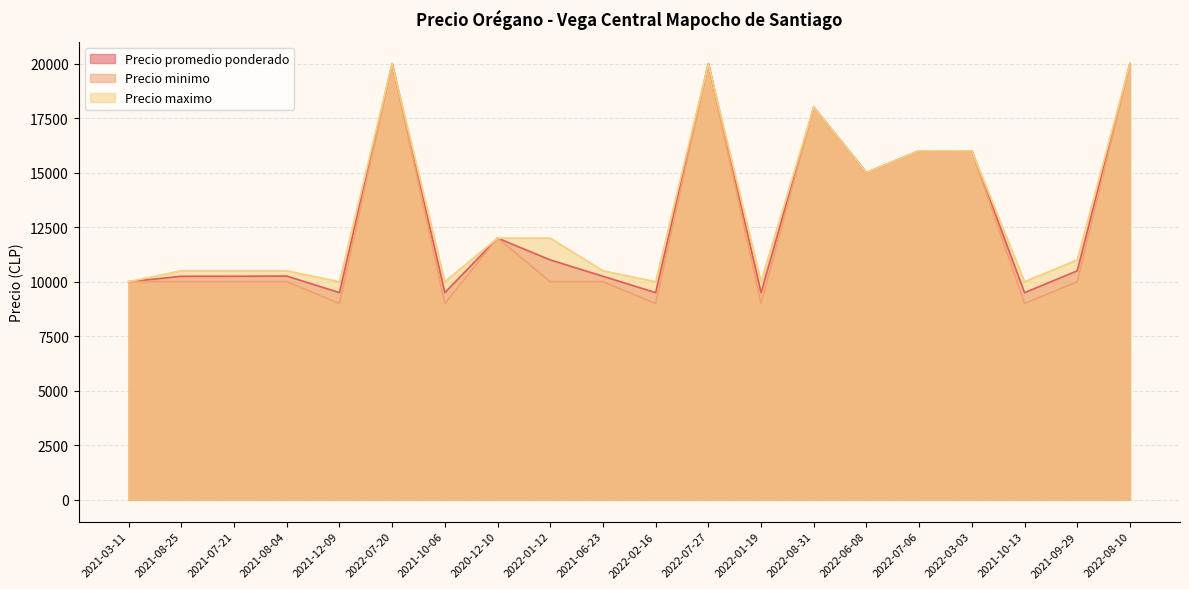

Is it true that Precio minimo equals 3384 at 2022-07-06?

False